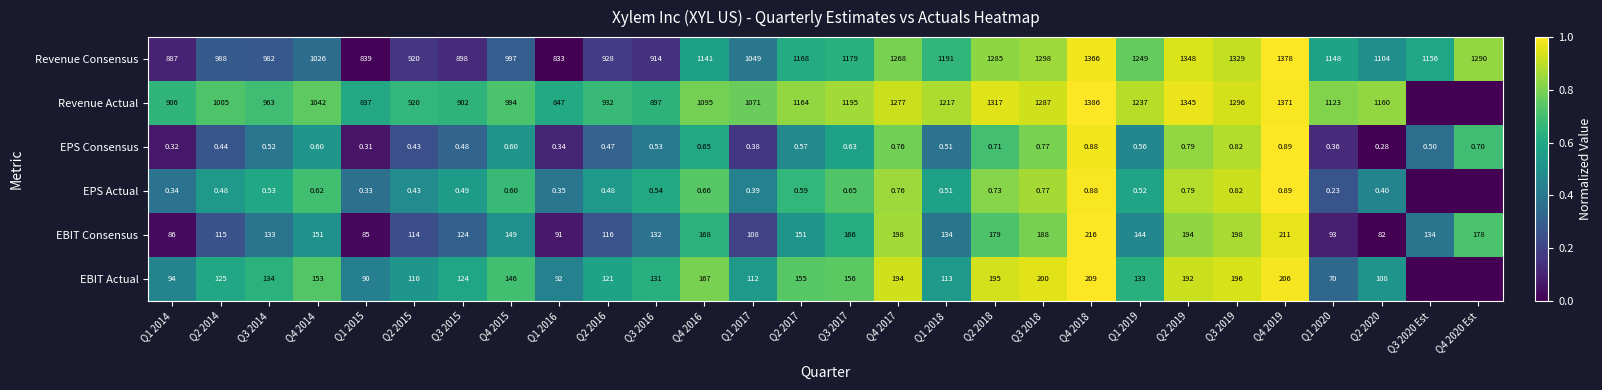

Is the value of EBIT Actual at Q1 2018 greater than the value of Revenue Consensus at Q1 2019?

No